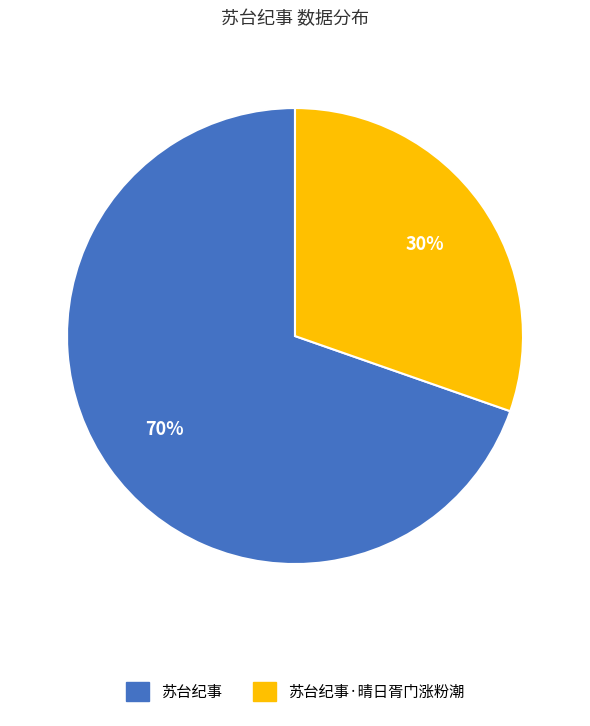

Combined, do 苏台纪事·晴日胥门涨粉潮 and 苏台纪事 account for over 50%?

Yes